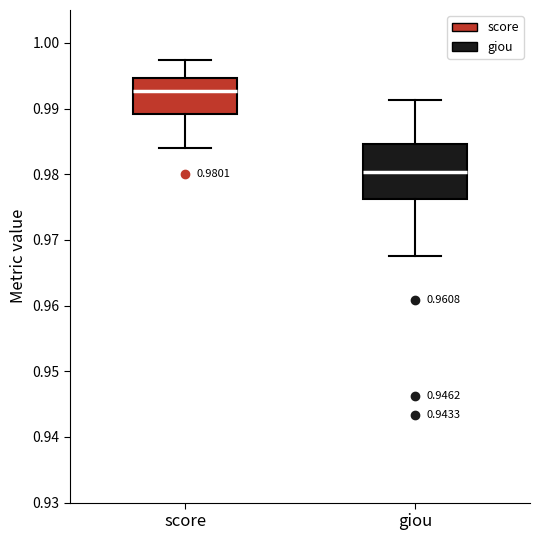

Which box has the lowest median line?

giou